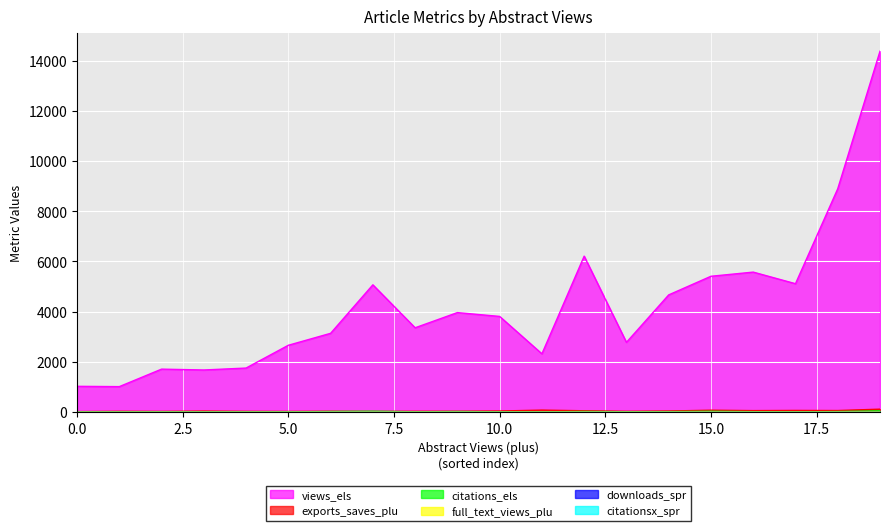

Rank the series by their maximum value, from highest to lowest.

views_els, exports_saves_plu, citations_els, full_text_views_plu, downloads_spr, citationsx_spr